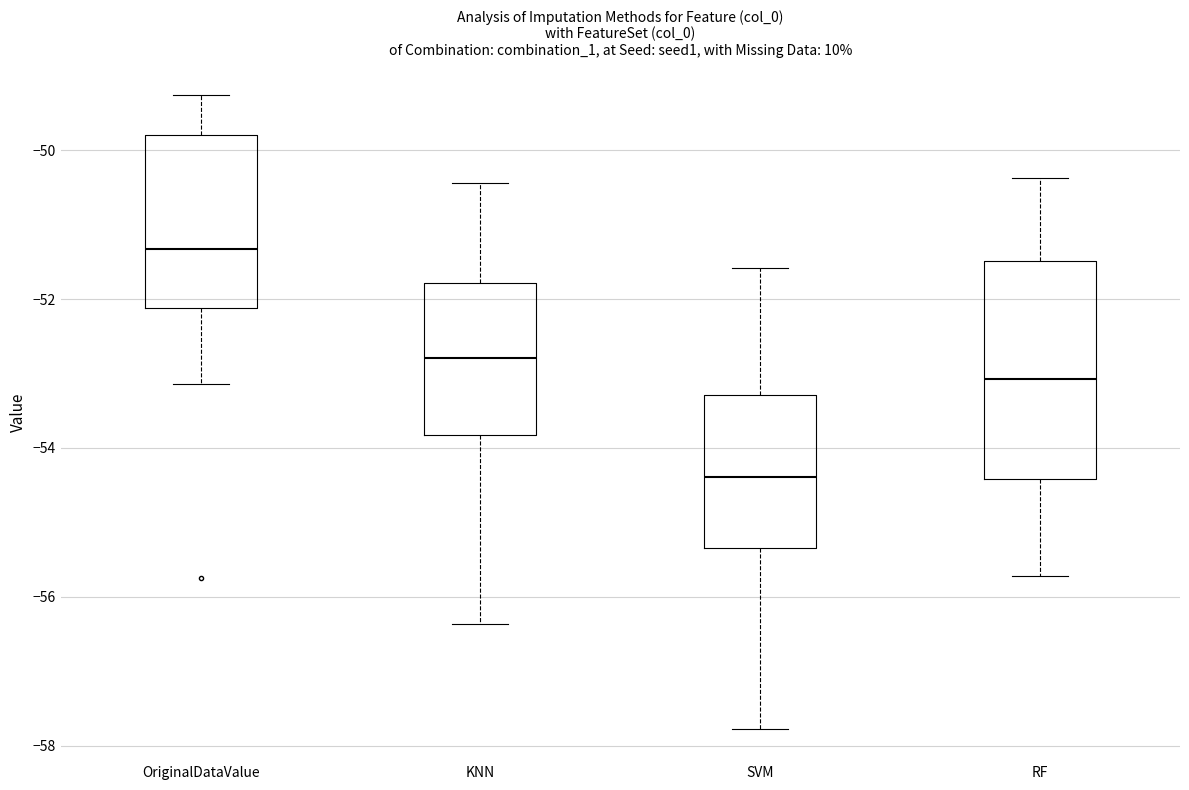

Reading left to right, transcribe this box plot: for each box, give where its median line is, the range the box spans, and where its two whiskers end, as read against the y-axis. The values are not printed on the chart, so give them approximately, as read against the axis.

OriginalDataValue: median -51.4, box -52.2 to -49.8, whiskers -53.2 to -49.2
KNN: median -52.8, box -53.8 to -51.8, whiskers -56.4 to -50.4
SVM: median -54.4, box -55.4 to -53.2, whiskers -57.8 to -51.6
RF: median -53.0, box -54.4 to -51.4, whiskers -55.8 to -50.4